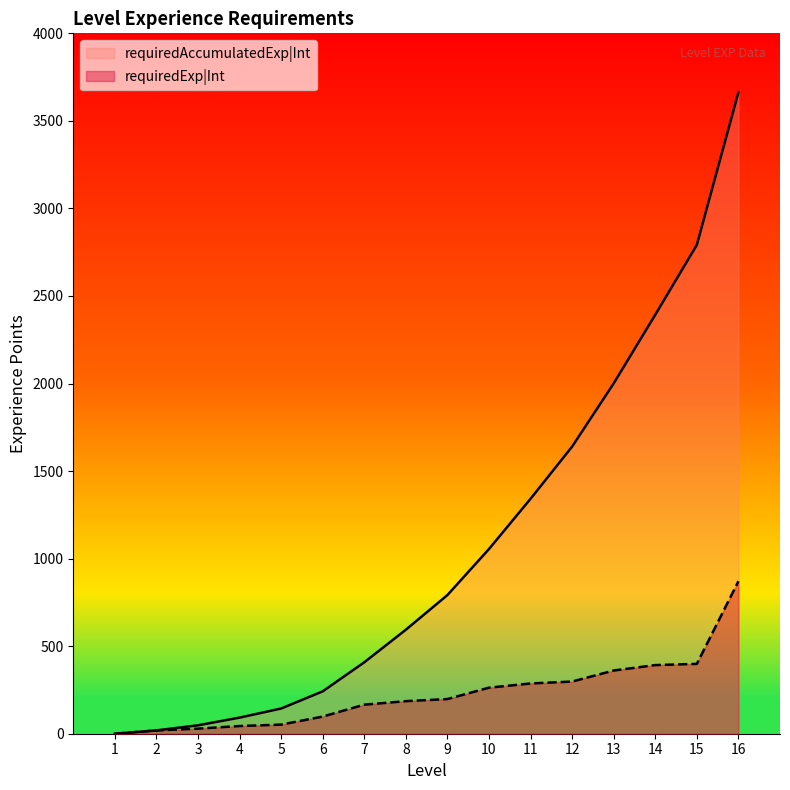

What is the spread (max minus min) of values at 3?

19